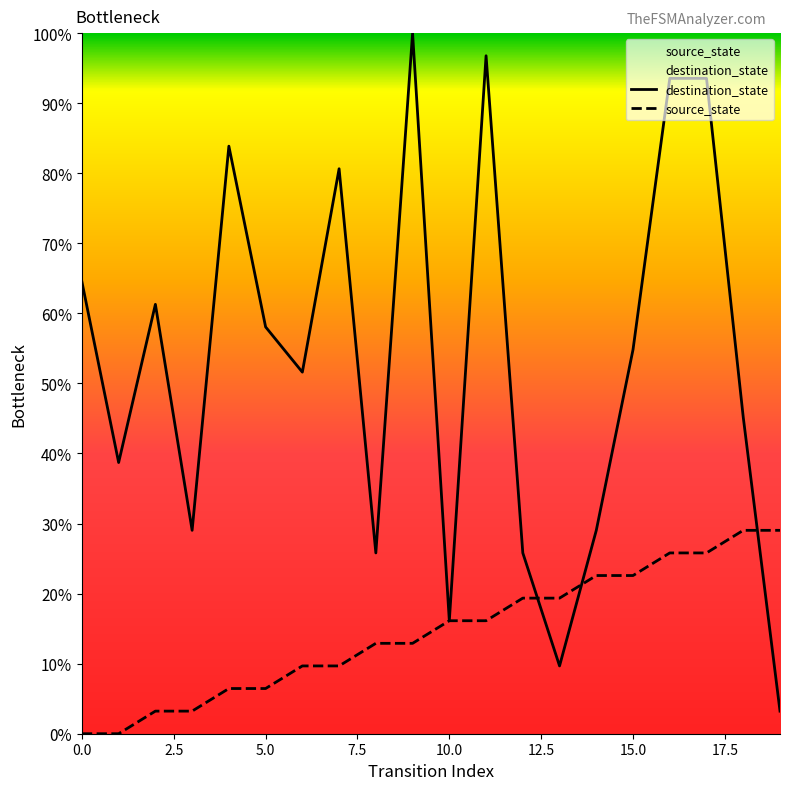

The value of destination_state at 18 is 28.4. True or false?

False